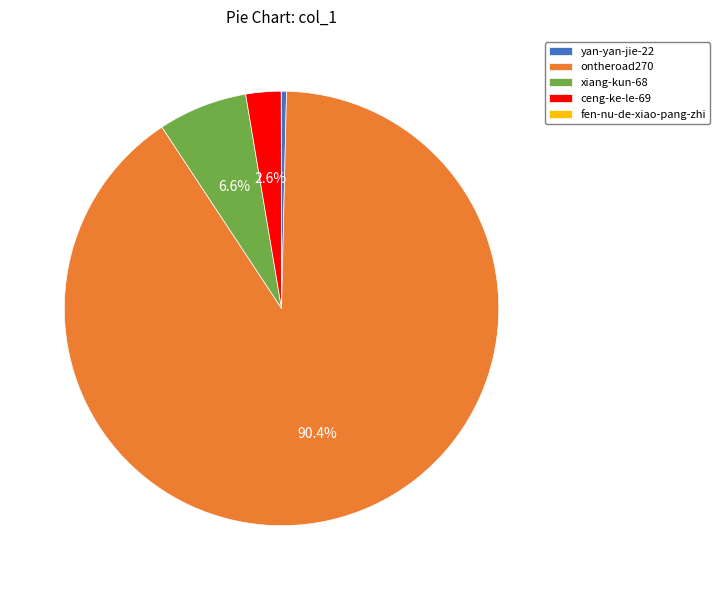

What is the ratio of the value at ceng-ke-le-69 to the value at xiang-kun-68?

0.4